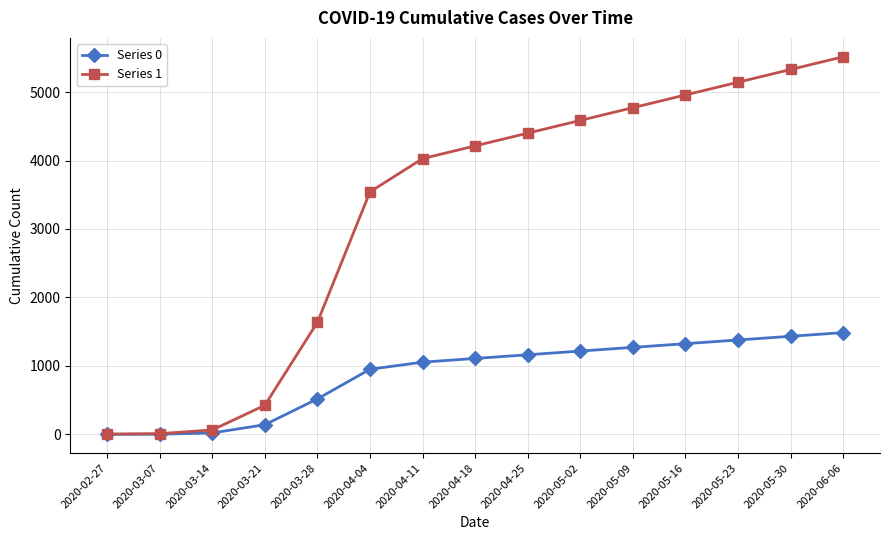

What is the greatest value displayed?

5516